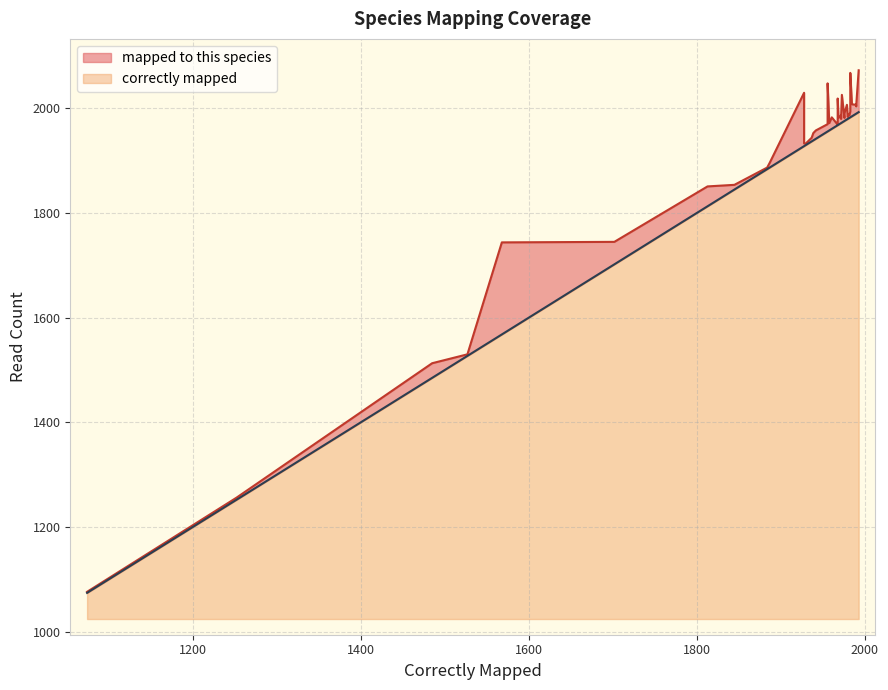

What is the sum of all correctly mapped values?

75042